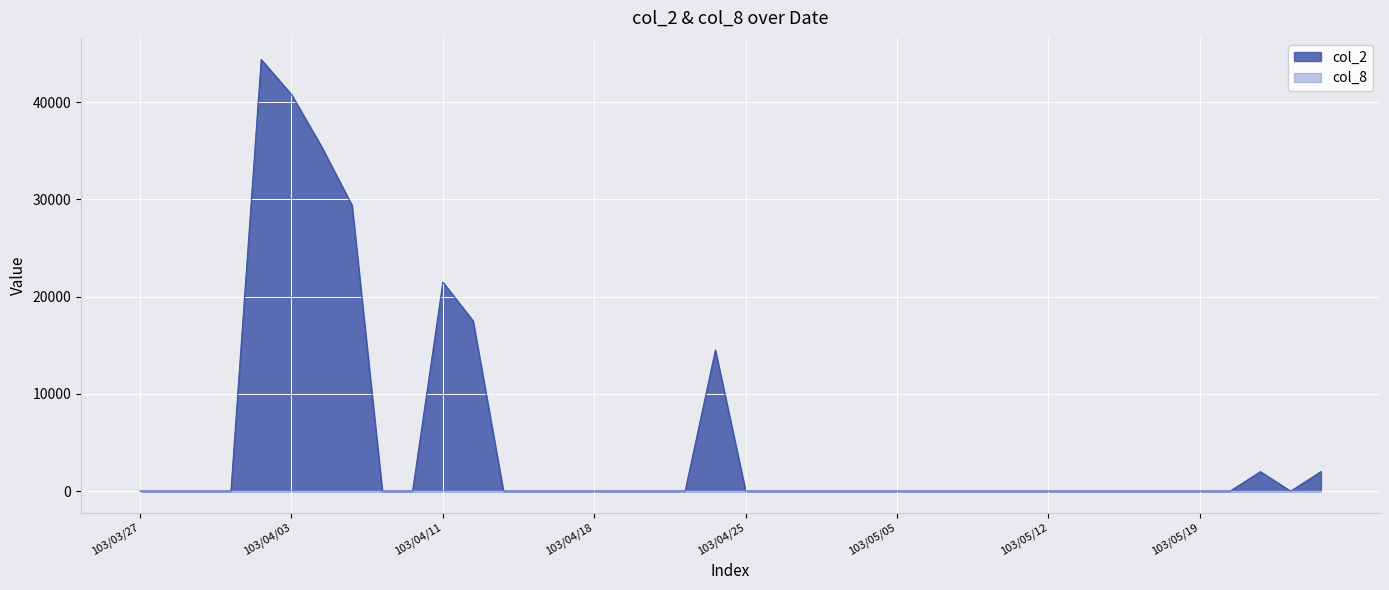

True or false: col_2 and col_8 cross at least once.

False